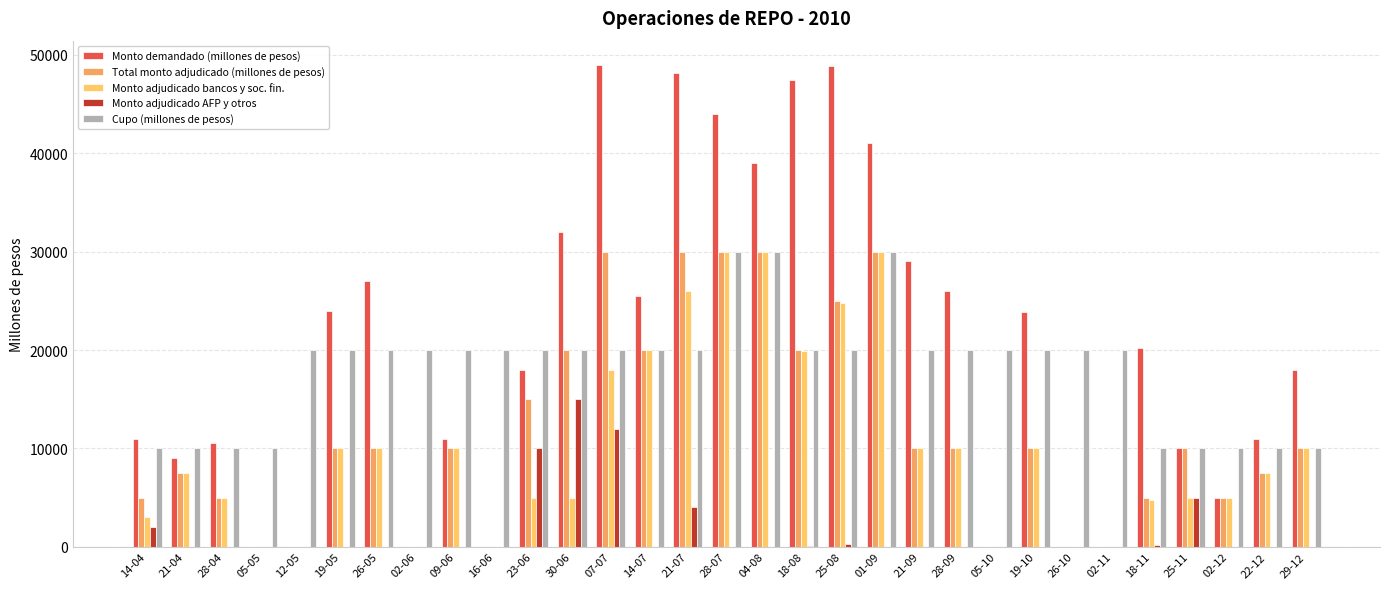

What is the average value of the Monto adjudicado AFP y otros series?

1566